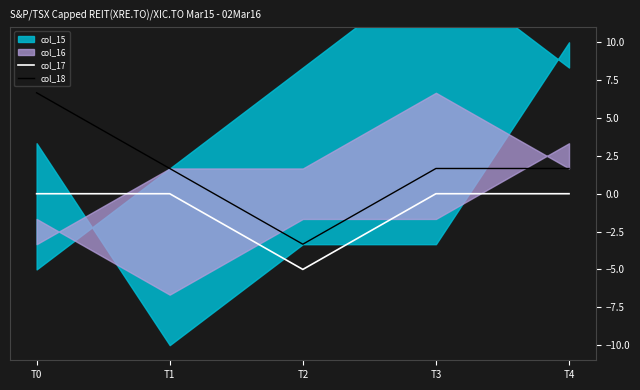

How many interior local valleys does the col_17 series have?

1